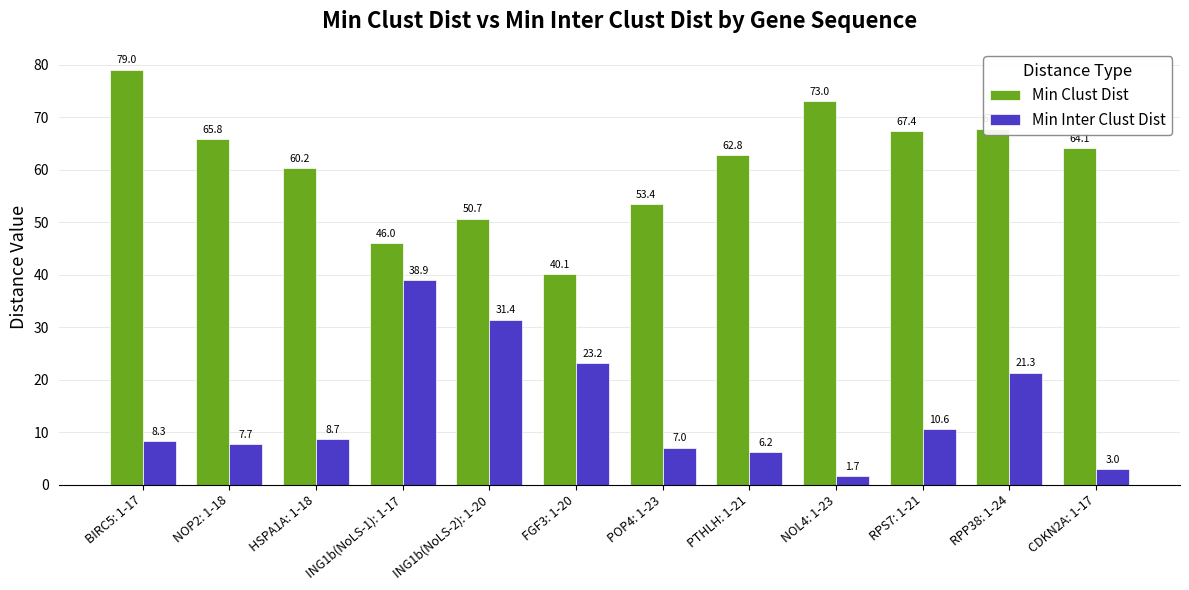

What is the sum of all Min Inter Clust Dist values?

168.1